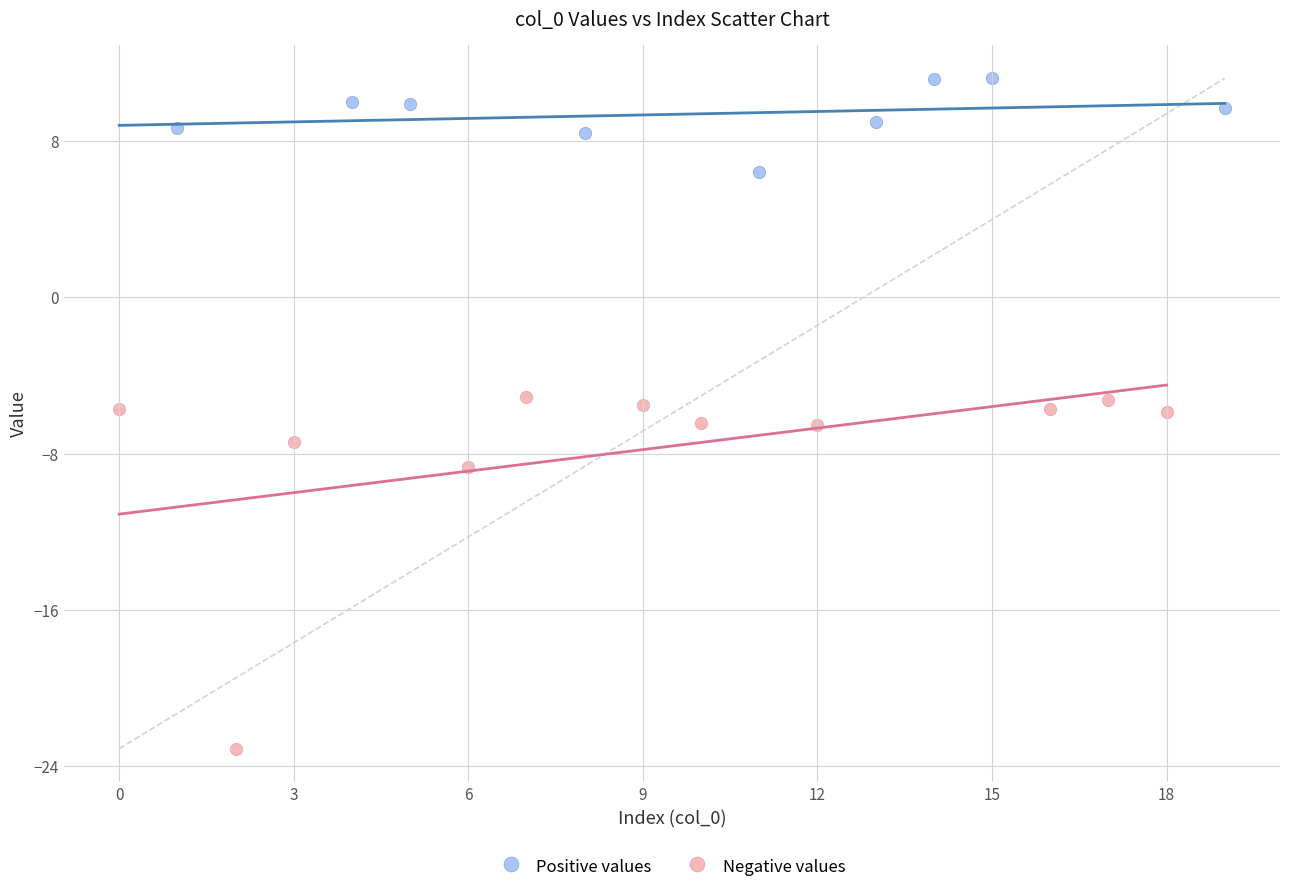

Which series has the largest Y range (max minus min)?

Negative values